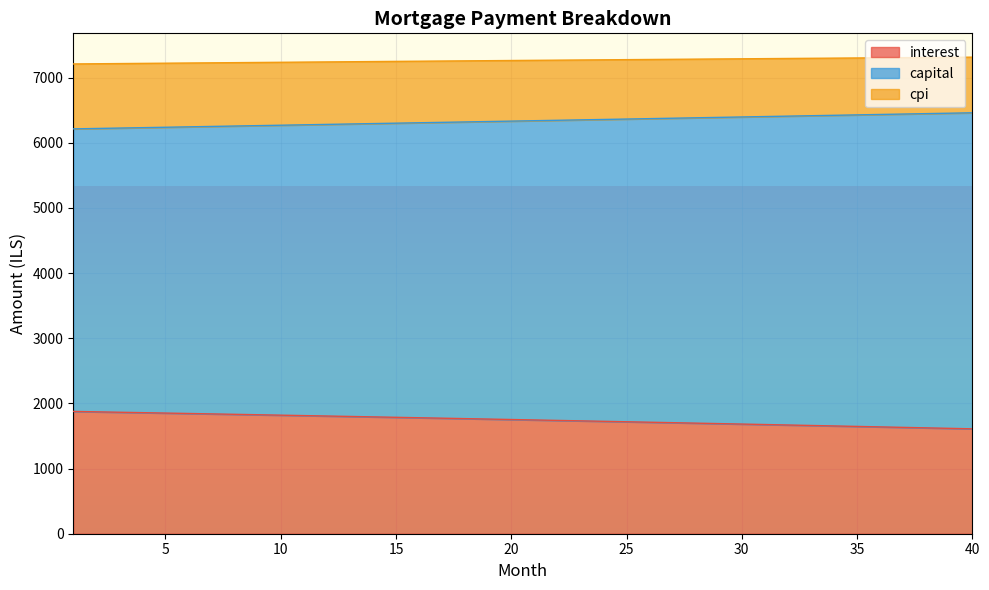

Between 38 and 27, which is larger?

27